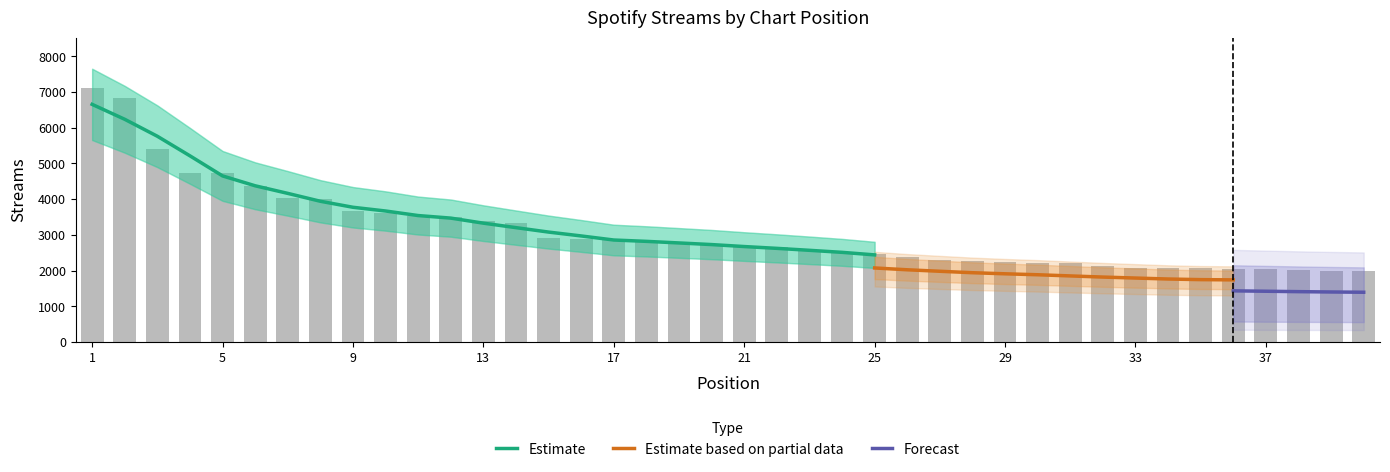

List the labels in order of value, largest first.

1, 2, 3, 4, 5, 6, 7, 8, 9, 10, 11, 12, 13, 14, 15, 16, 17, 18, 19, 20, 21, 22, 23, 24, 25, 26, 27, 28, 29, 30, 31, 32, 33, 34, 35, 36, 37, 38, 39, 40